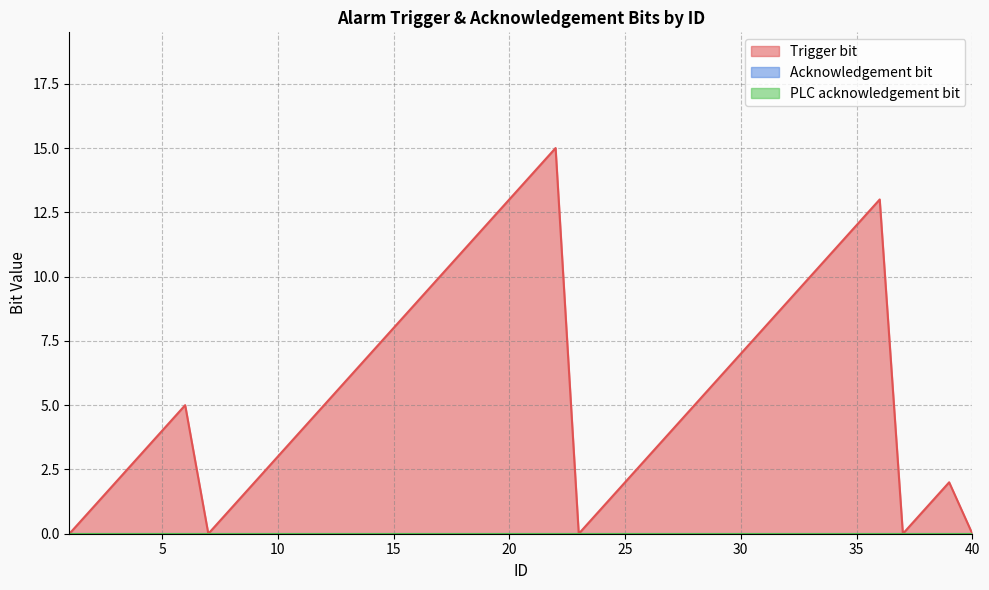

How many categories are shown in the chart?

40